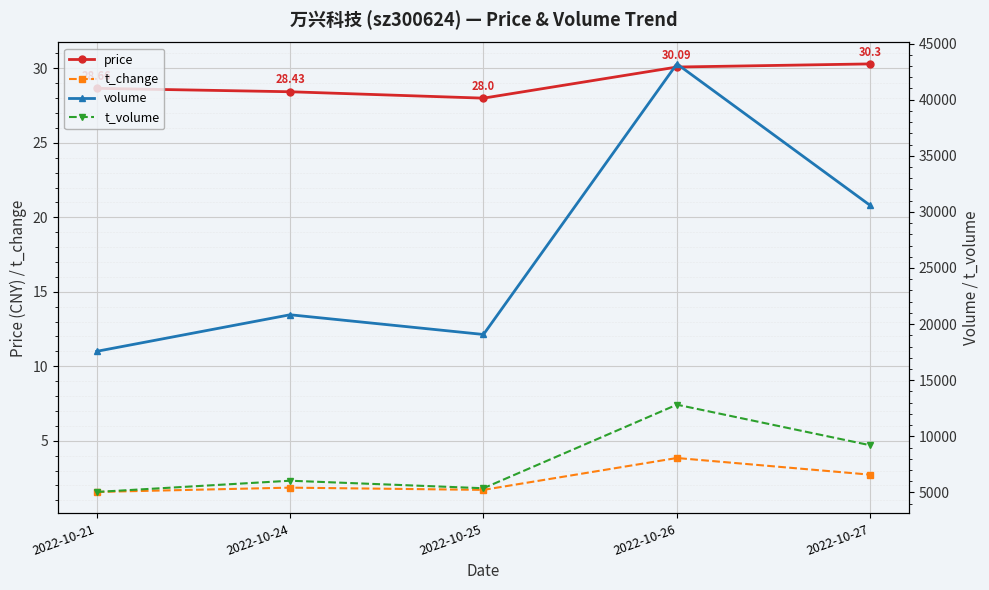

Where is the first local maximum for volume?

2022-10-24